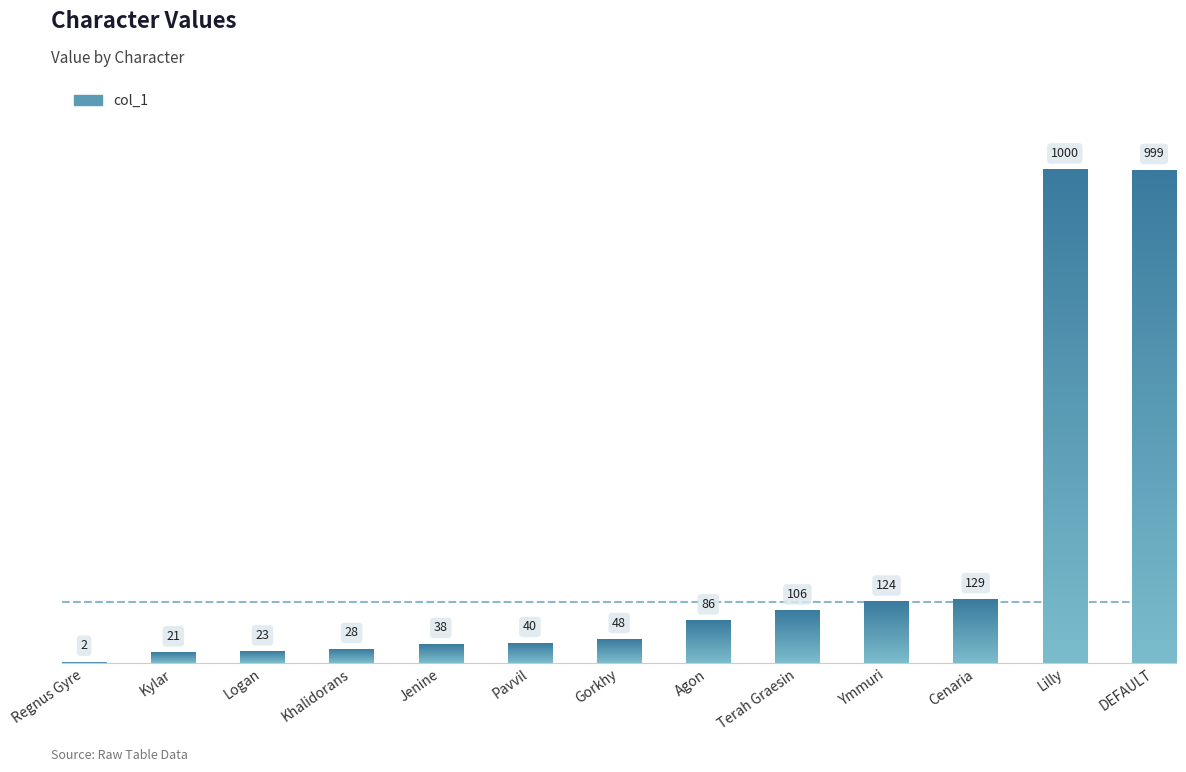

Count the number of data series in this chart.

1